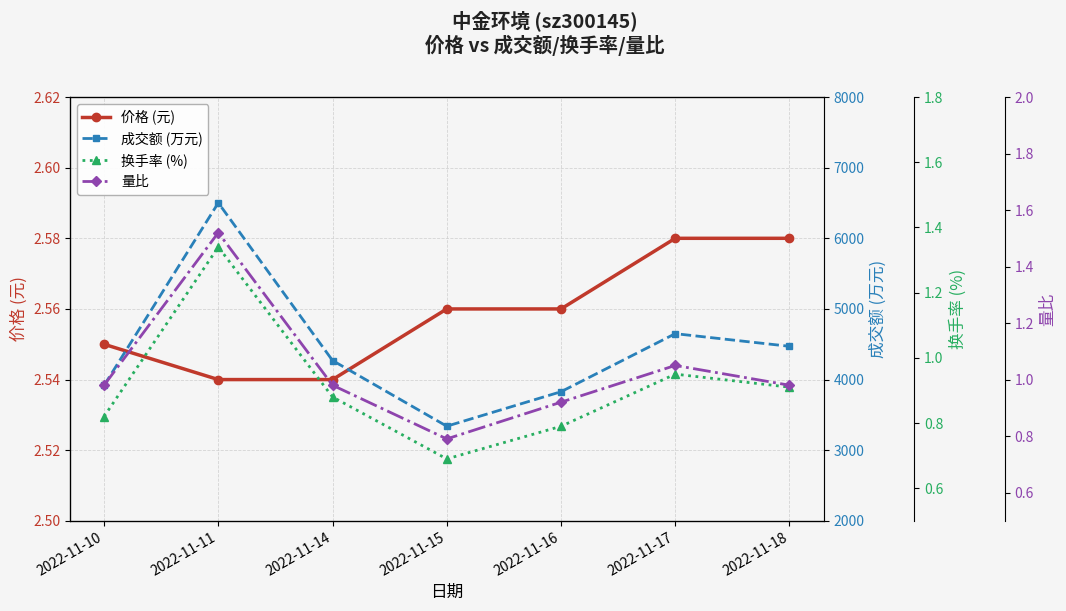

What is the sum of all 成交额 (万元) values?

30978.0